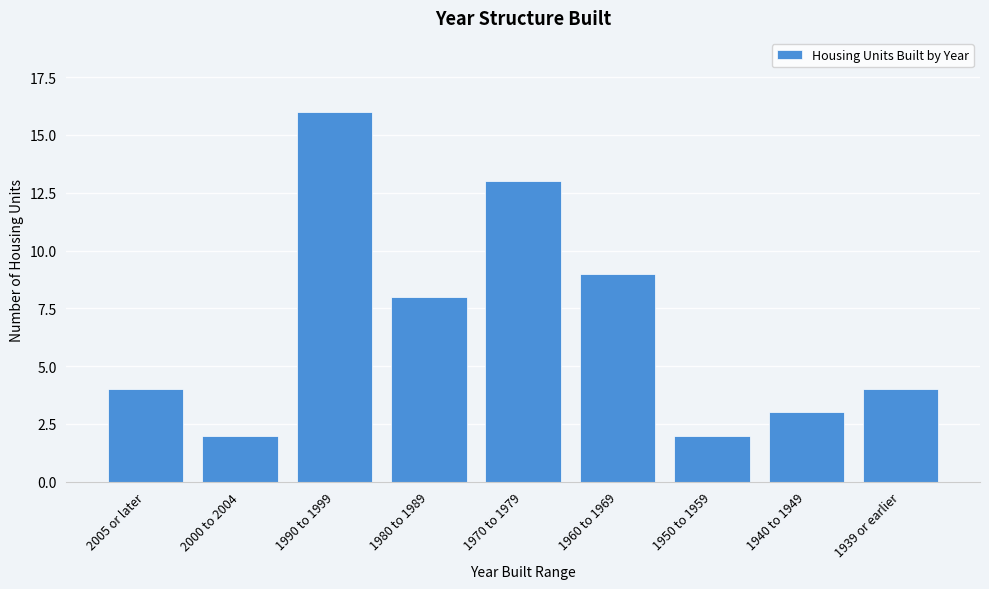

Reading right to left, transcribe all the data shown in this chart.

4	3	2	9	13	8	16	2	4